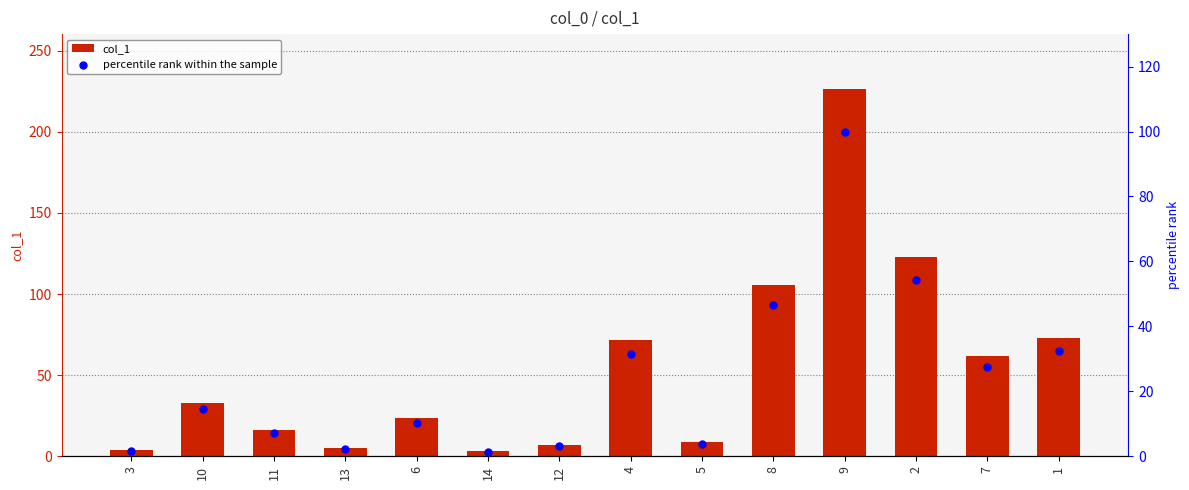

Which series reaches the minimum Y coordinate?

percentile rank within the sample